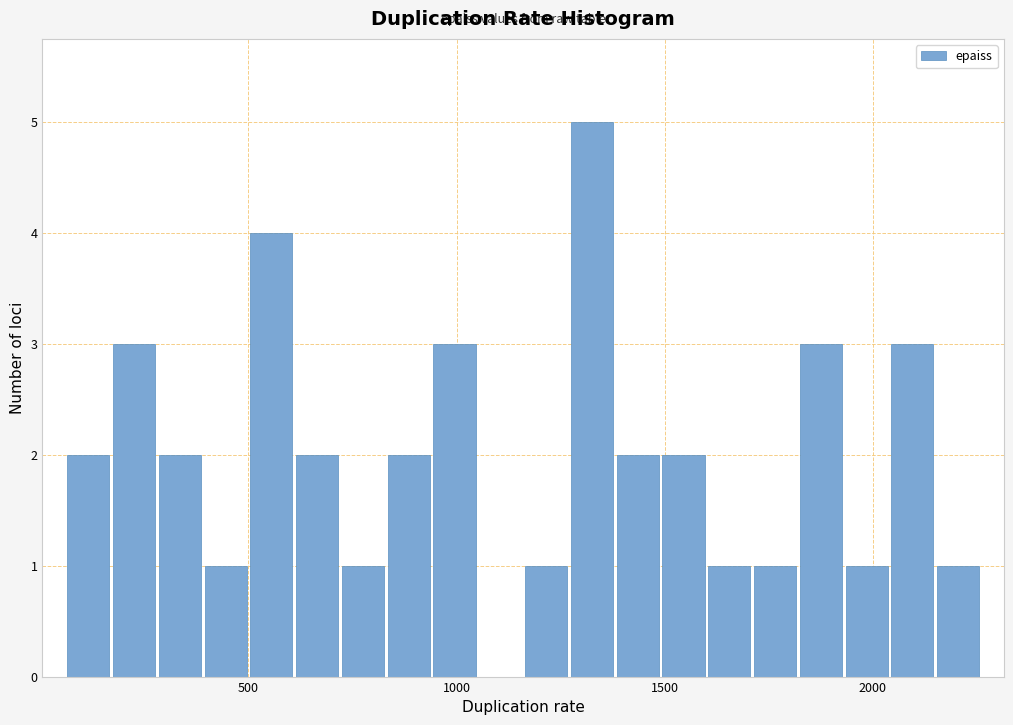

Around what value on the x-axis is the tallest bar? Give the approximate position of its centre, as read against the axis.

1350